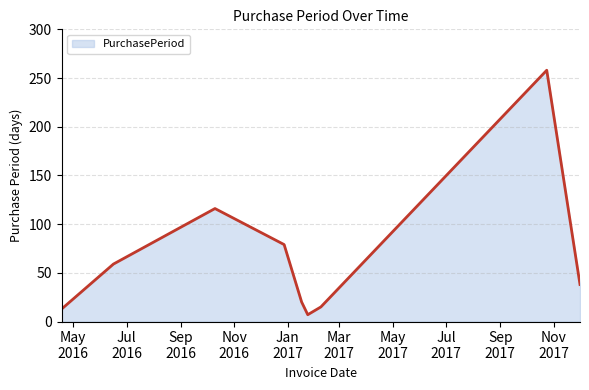

Count the number of categories in the chart.

9